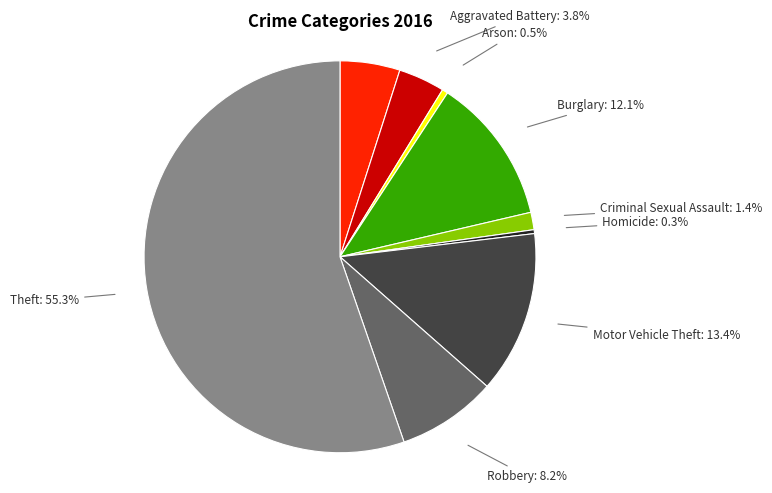

Does any single category account for the majority?

Yes